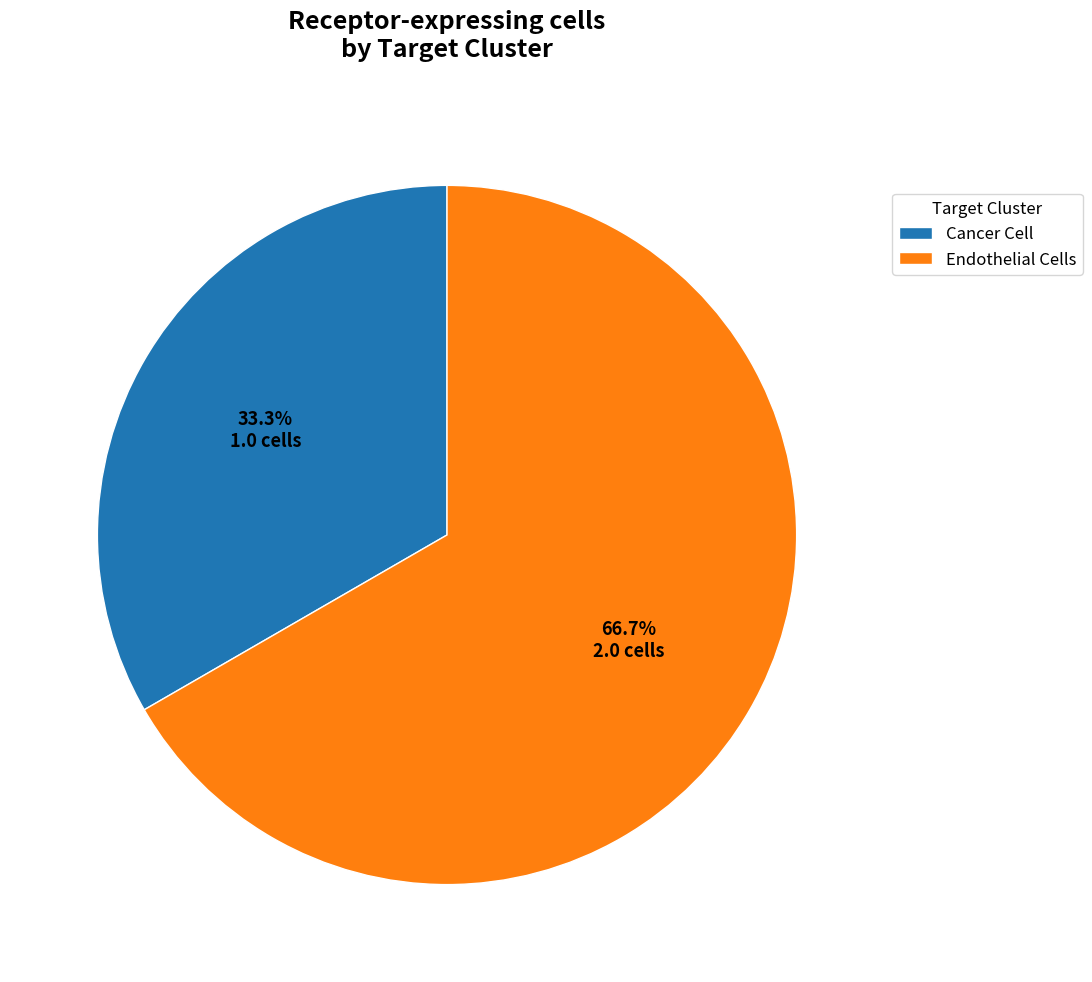

Rank the categories by value from lowest to highest.

Cancer Cell, Endothelial Cells